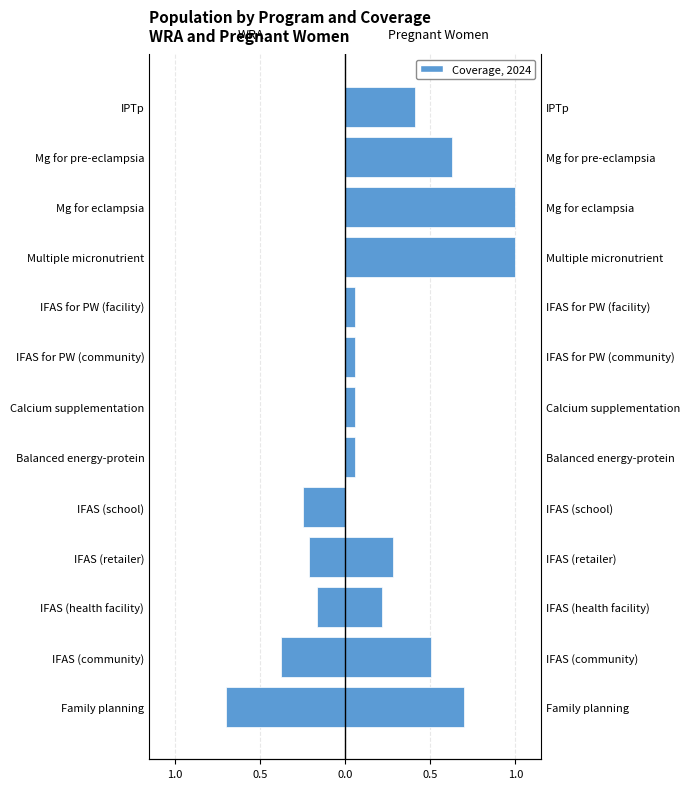

What is the difference between the second highest and minimum values?

1.0